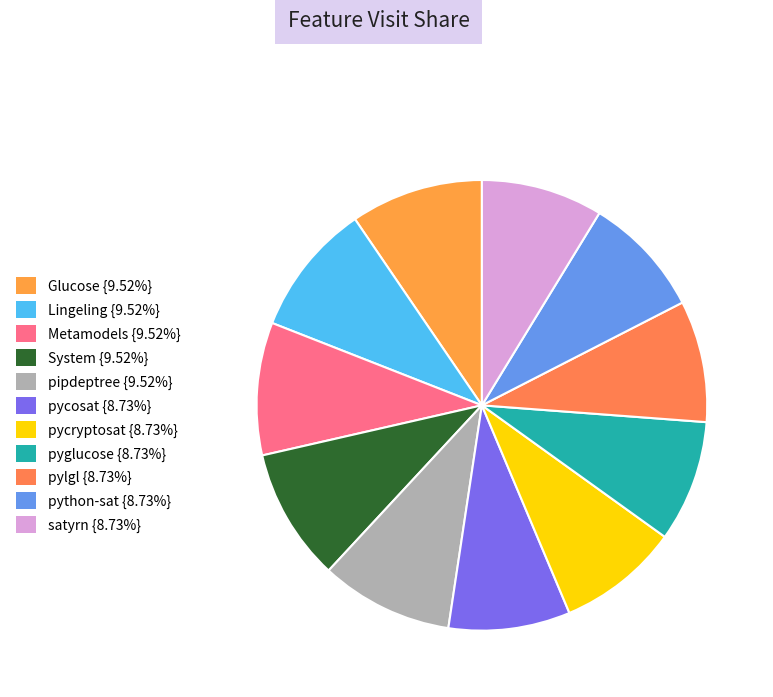

How many slices are in this pie chart?

11